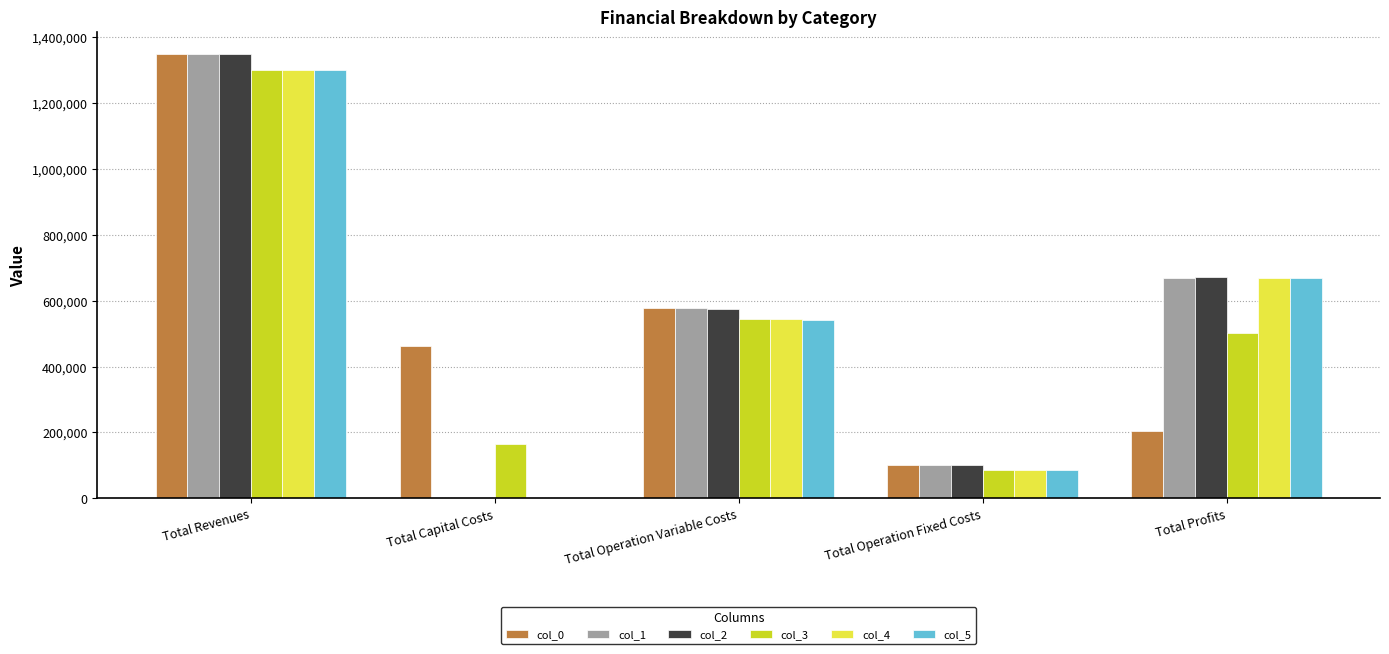

How many categories are shown in the chart?

5